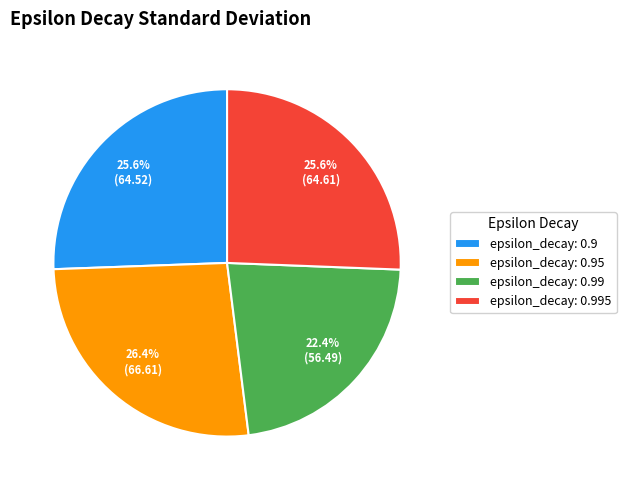

The epsilon_decay: 0.99 slice represents 34% of the pie. True or false?

False